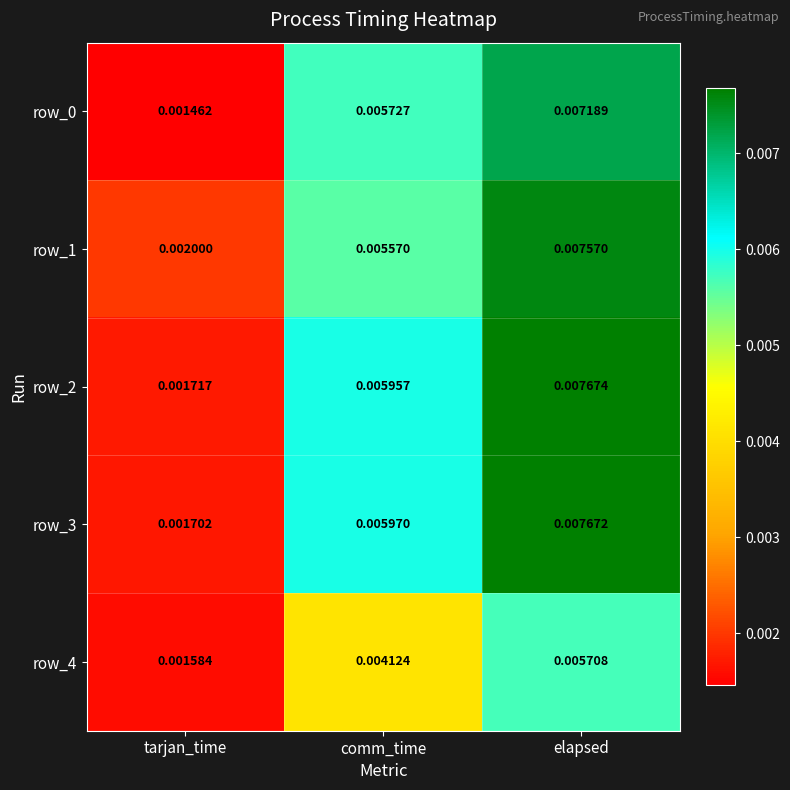

Is the value of row_0 at comm_time greater than the value of row_2 at tarjan_time?

Yes